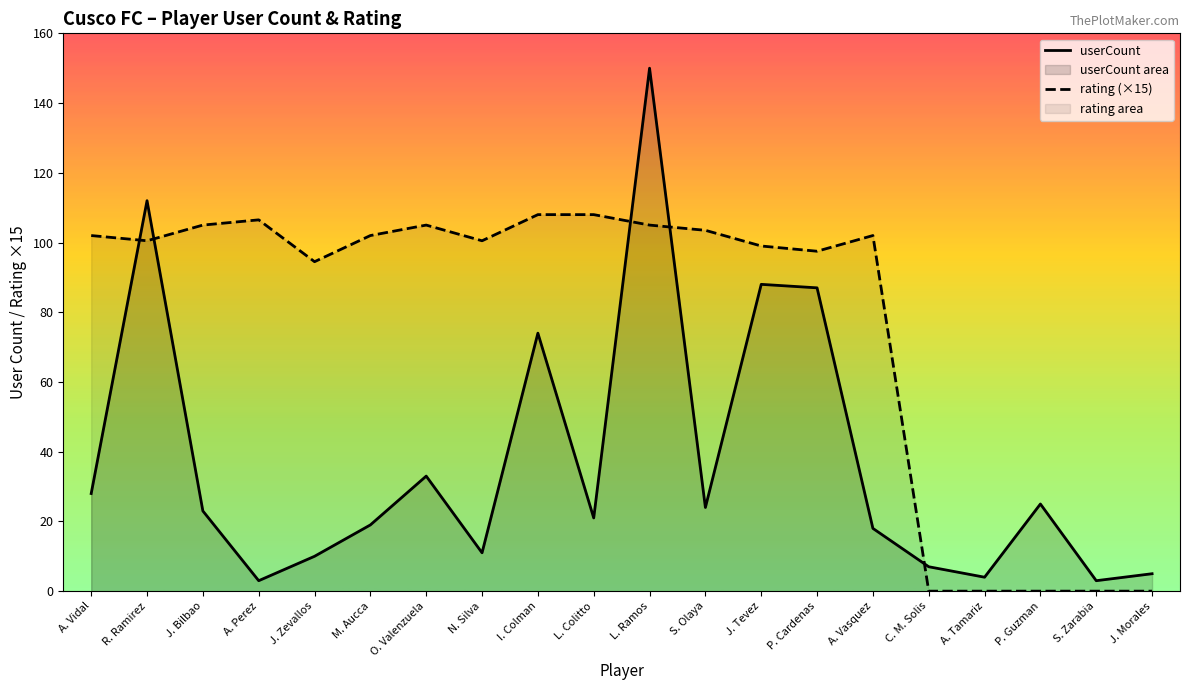

How many data points in rating are above 102?

7